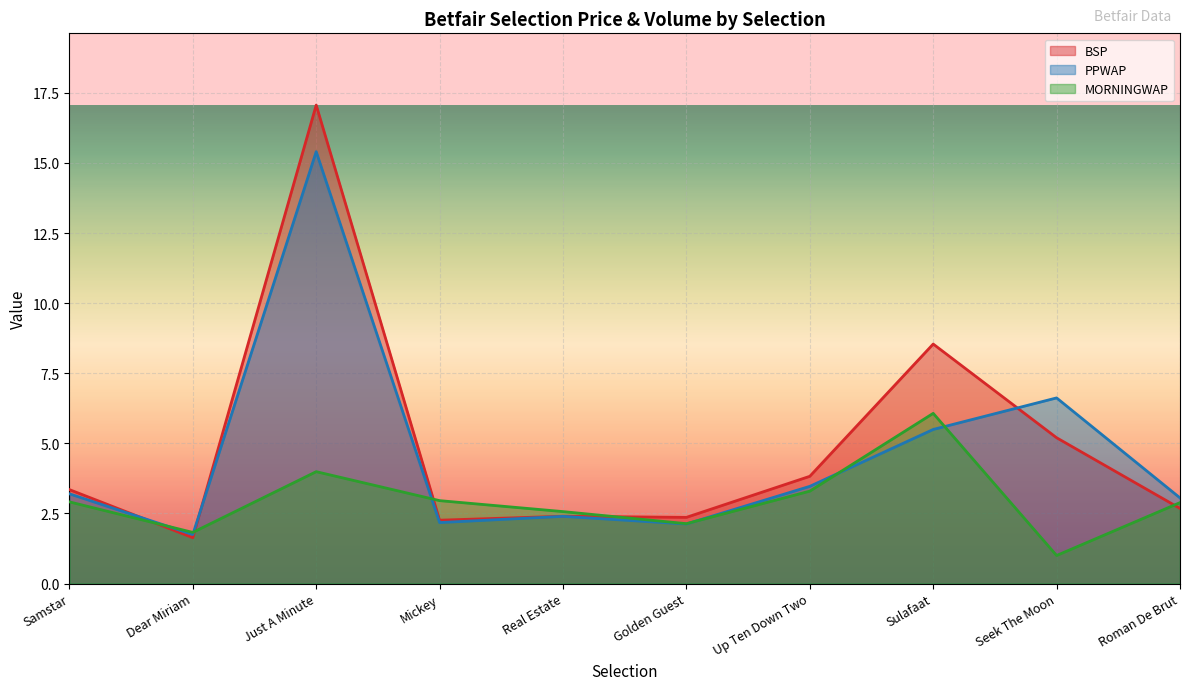

Rank the categories by PPWAP value from highest to lowest.

Just A Minute, Seek The Moon, Sulafaat, Up Ten Down Two, Samstar, Roman De Brut, Real Estate, Mickey, Golden Guest, Dear Miriam